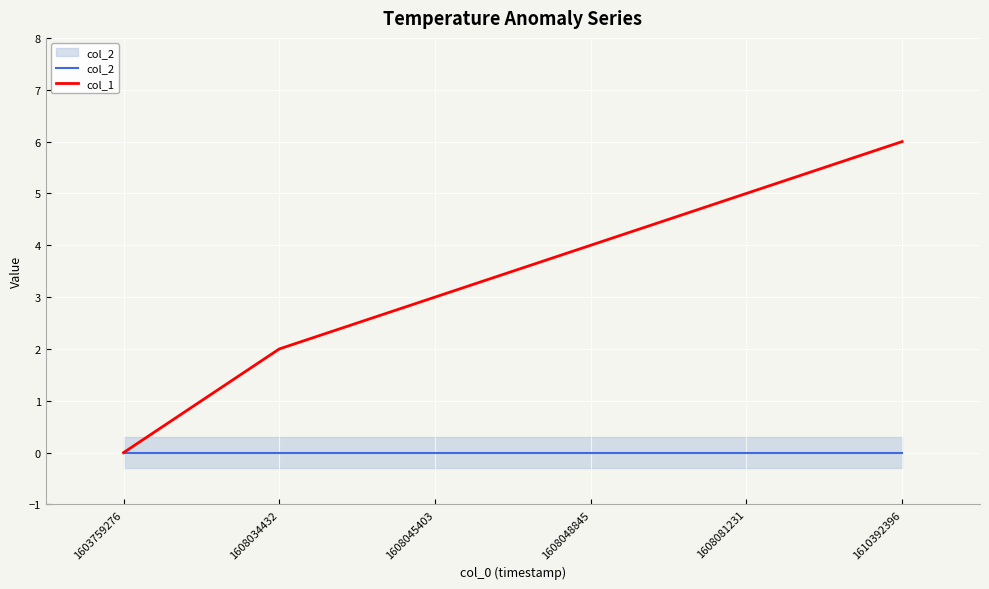

True or false: col_2 has more than 1 interior local peaks.

False